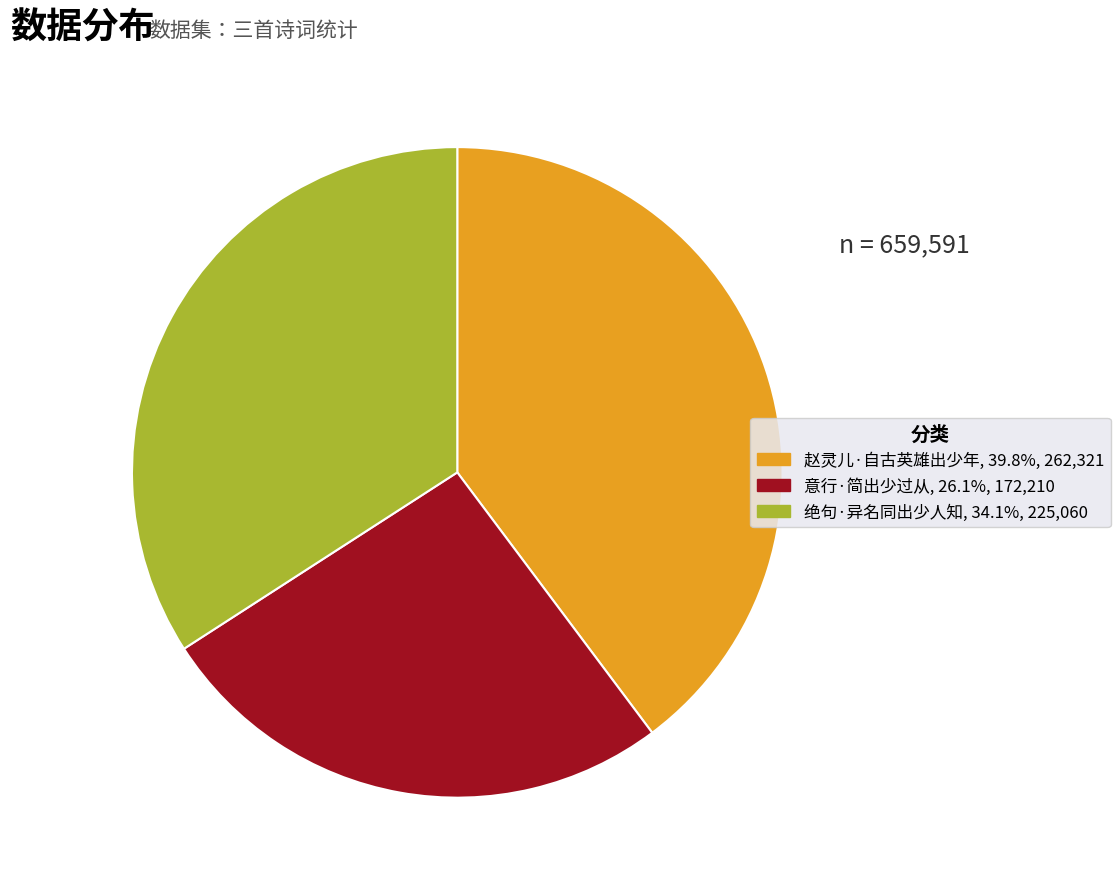

True or false: 意行·简出少过从 accounts for 13% of the total.

False